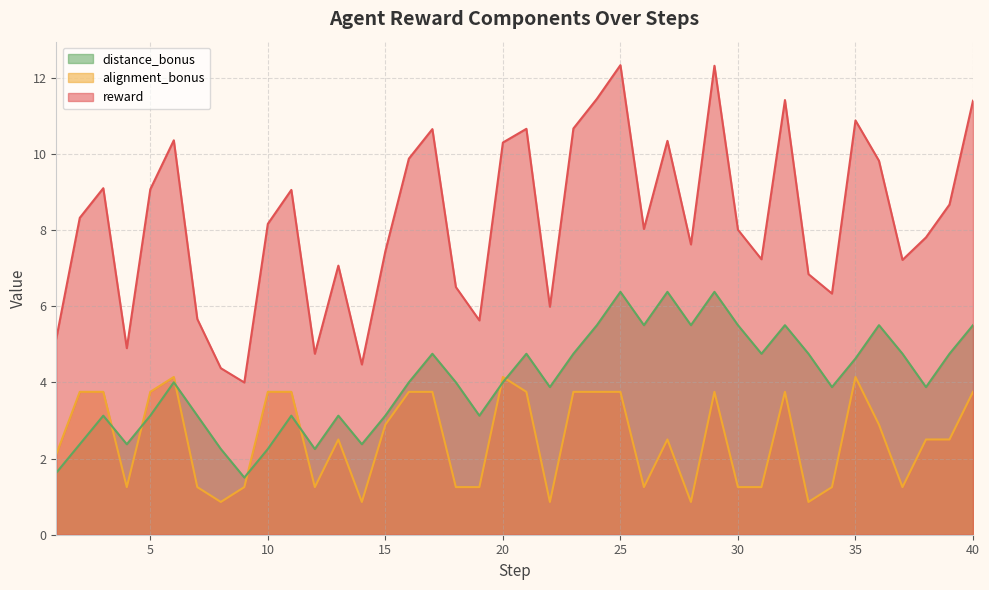

What is the value of the distance_bonus point at the 27th from the left?

6.4